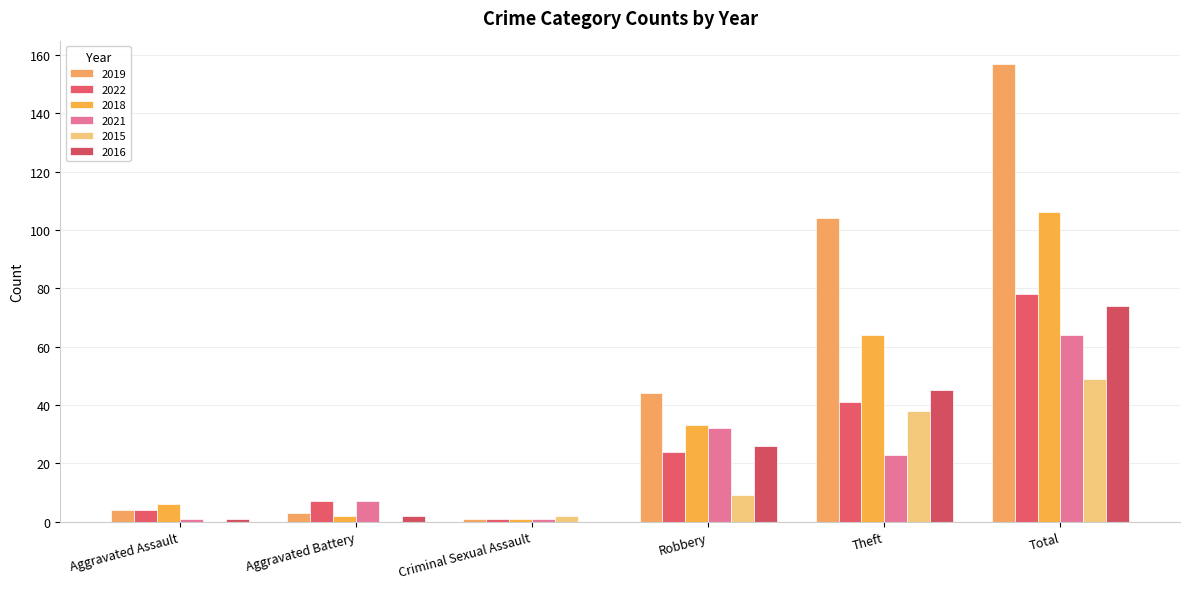

True or false: 2016 has a value of 36 at Robbery.

False